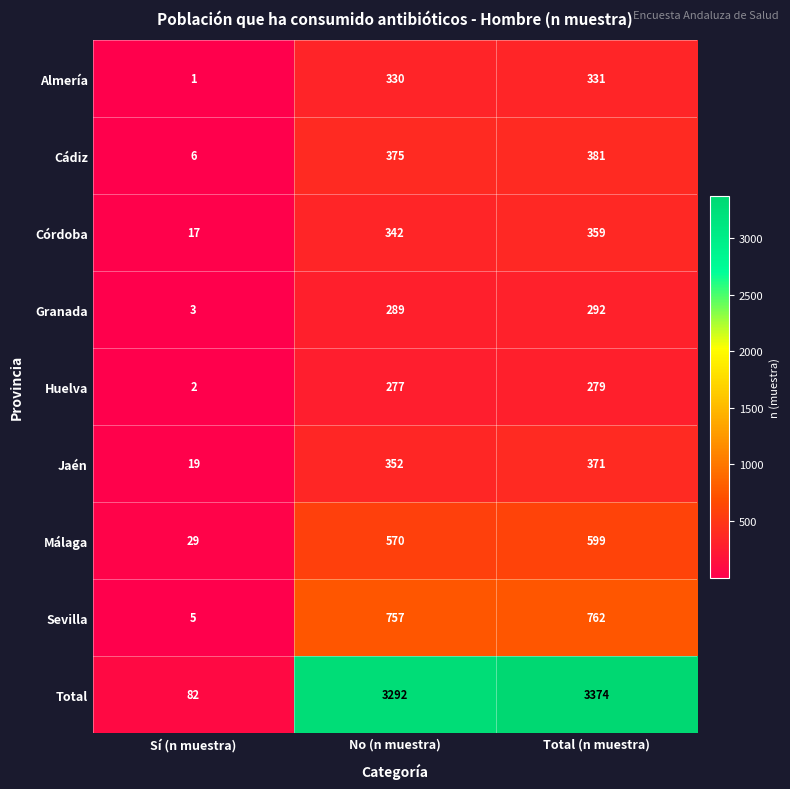

Where is Total nearest to the value 1728?

No (n muestra)